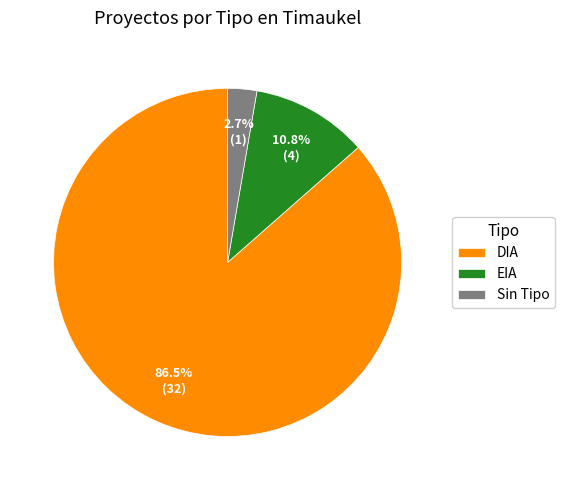

What is the largest slice in the pie chart?

DIA